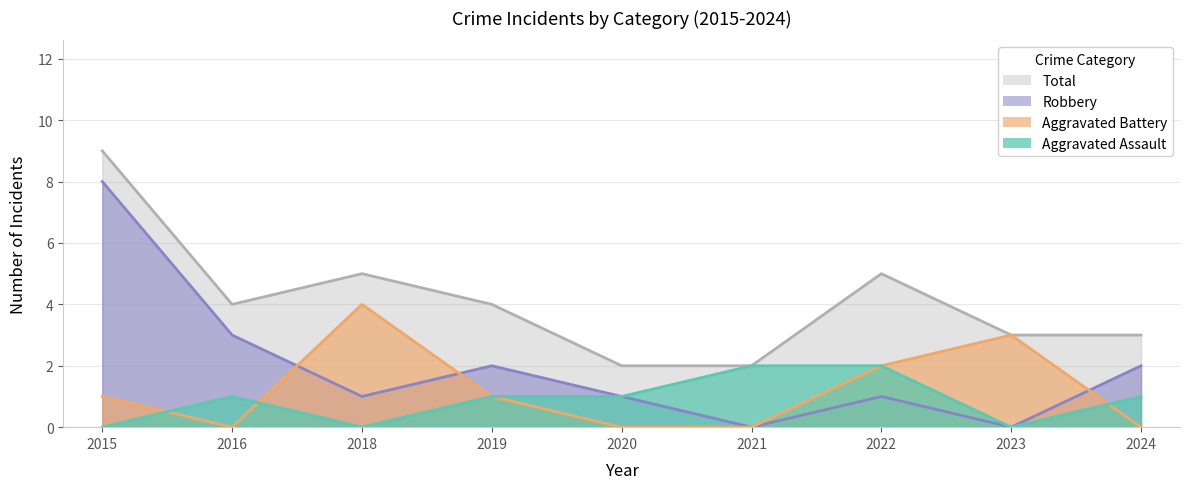

True or false: Robbery and Total cross at least once.

False